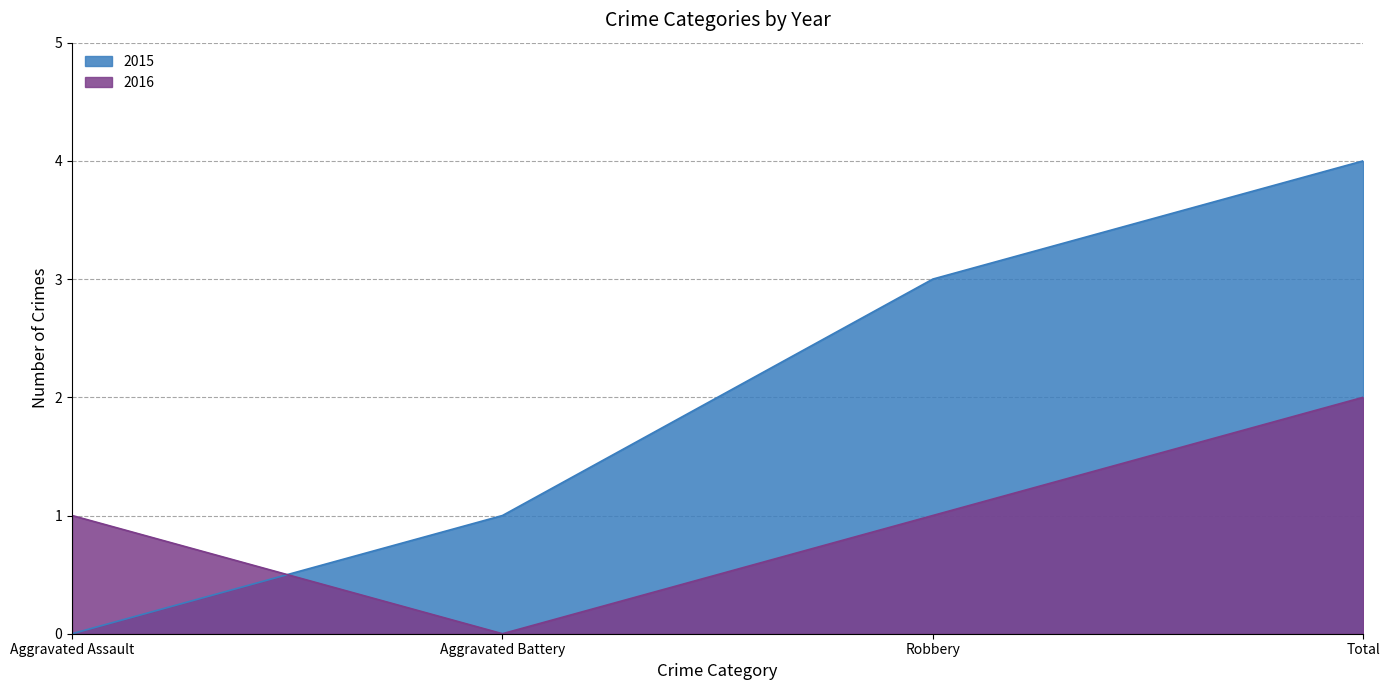

Read the 2015 value at Total.

4